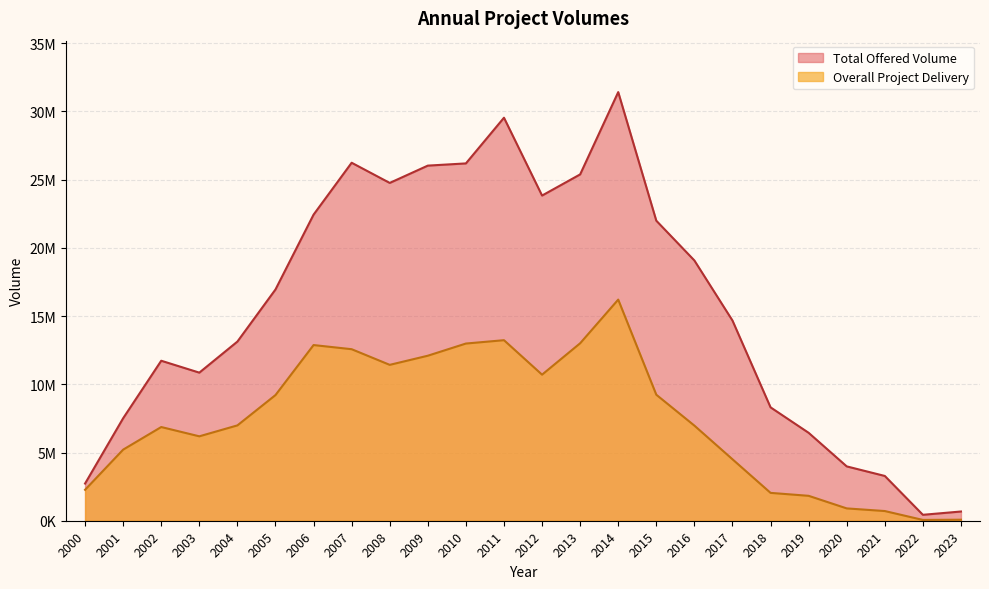

How many data points in Total Offered Volume are less than 16950997?

12